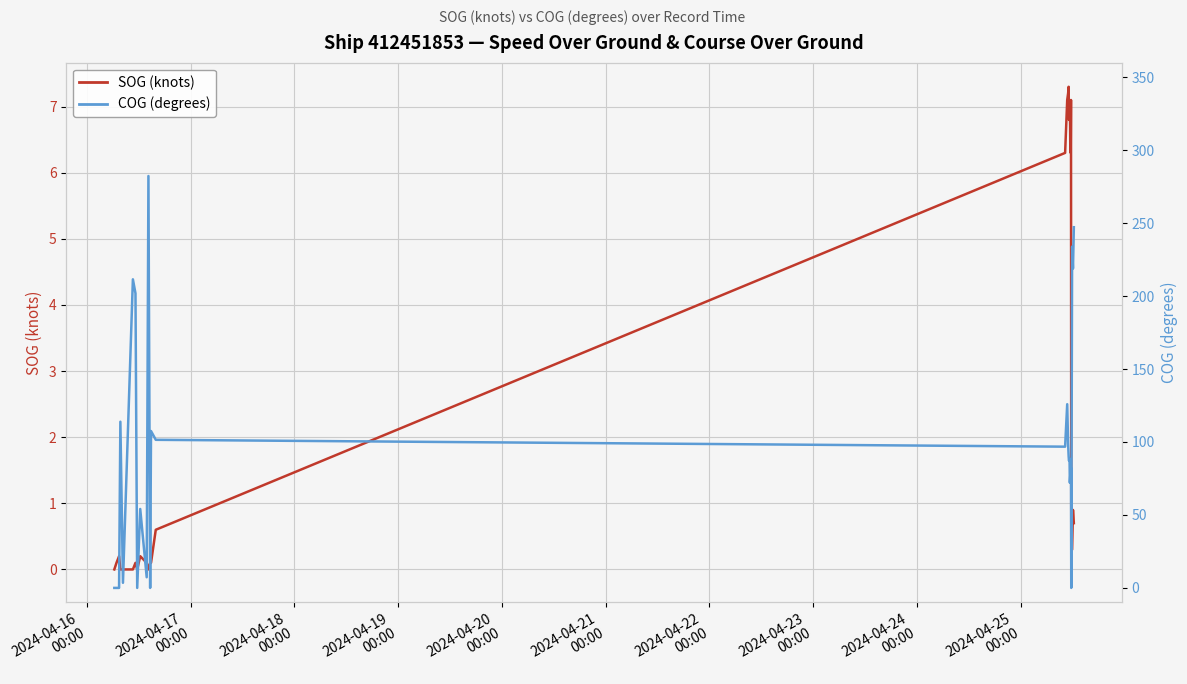

Which category has the lowest value in the SOG (knots) series?

2024-04-16
00:00